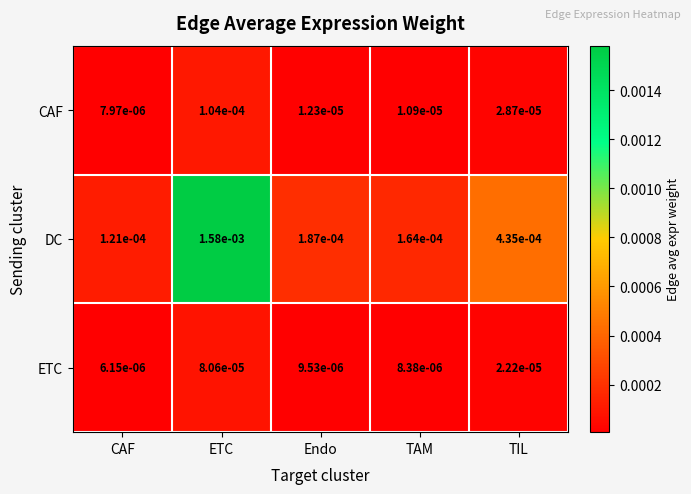

Which label corresponds to the smallest value in the chart?

CAF